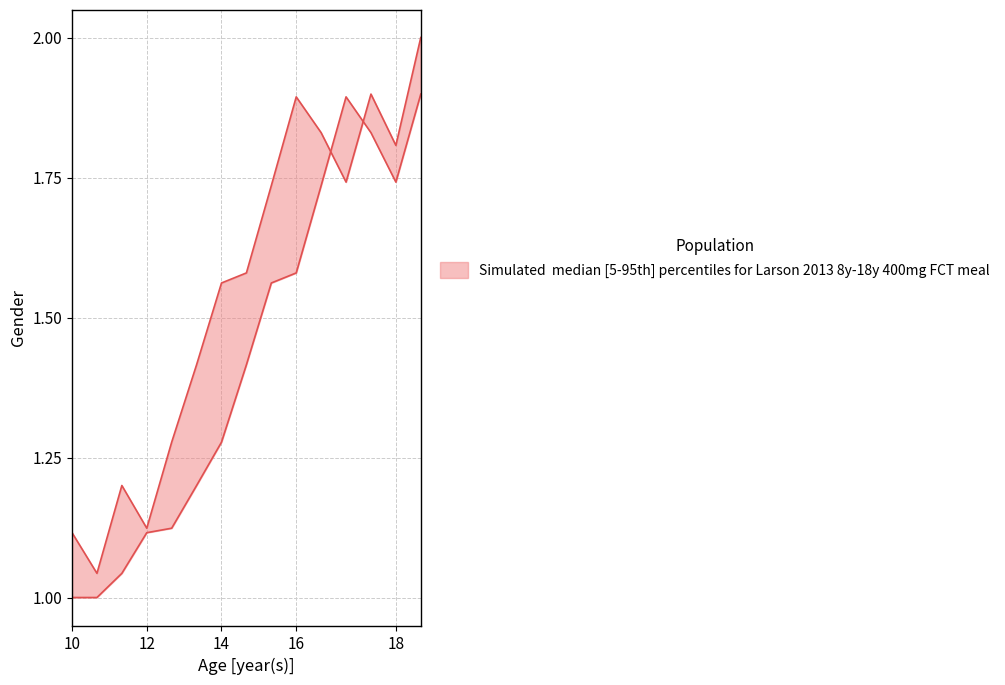

Is it true that upper equals 3.0 at 16?

False